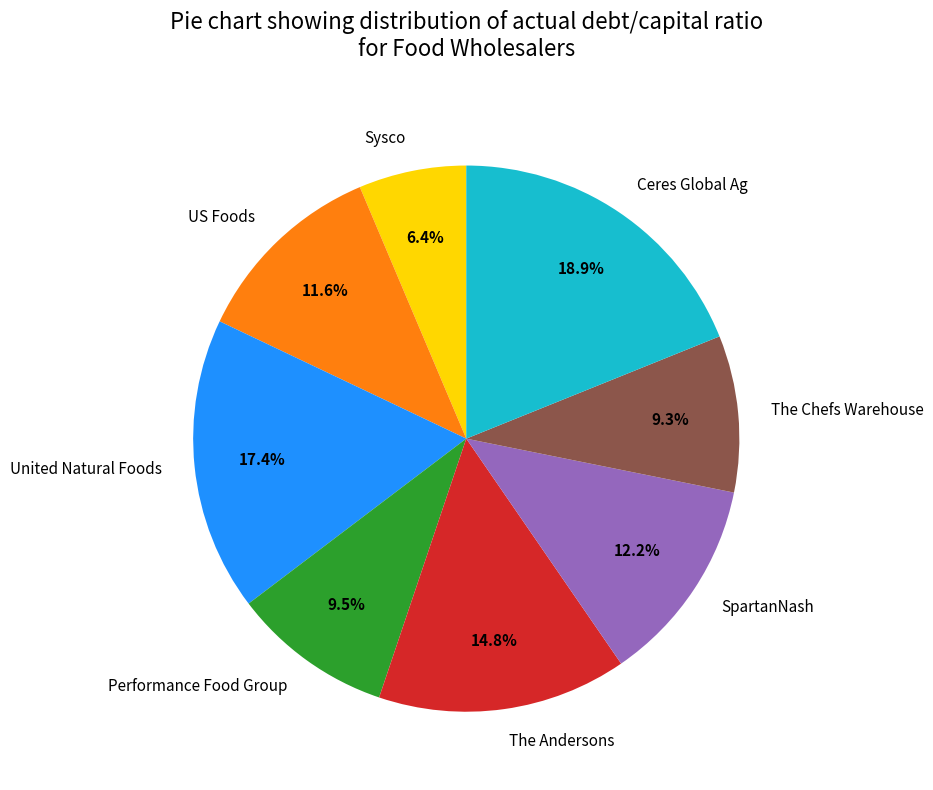

Does US Foods represent more than half of the total?

No